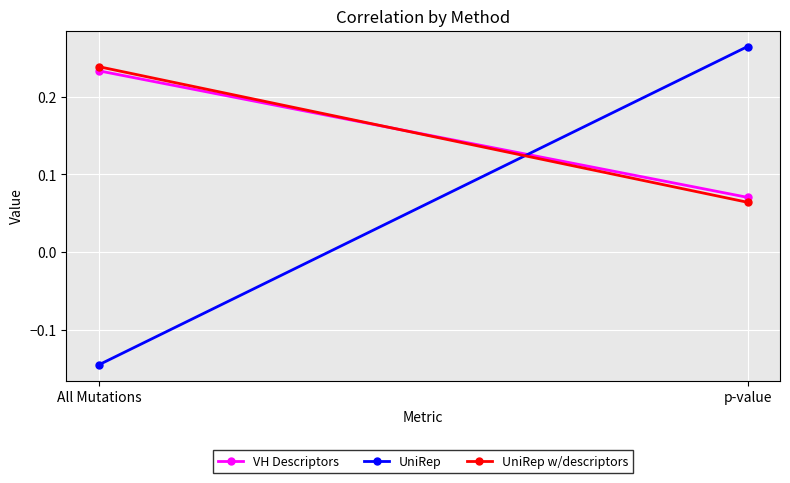

What is the sum of the UniRep values at p-value and All Mutations?

0.1